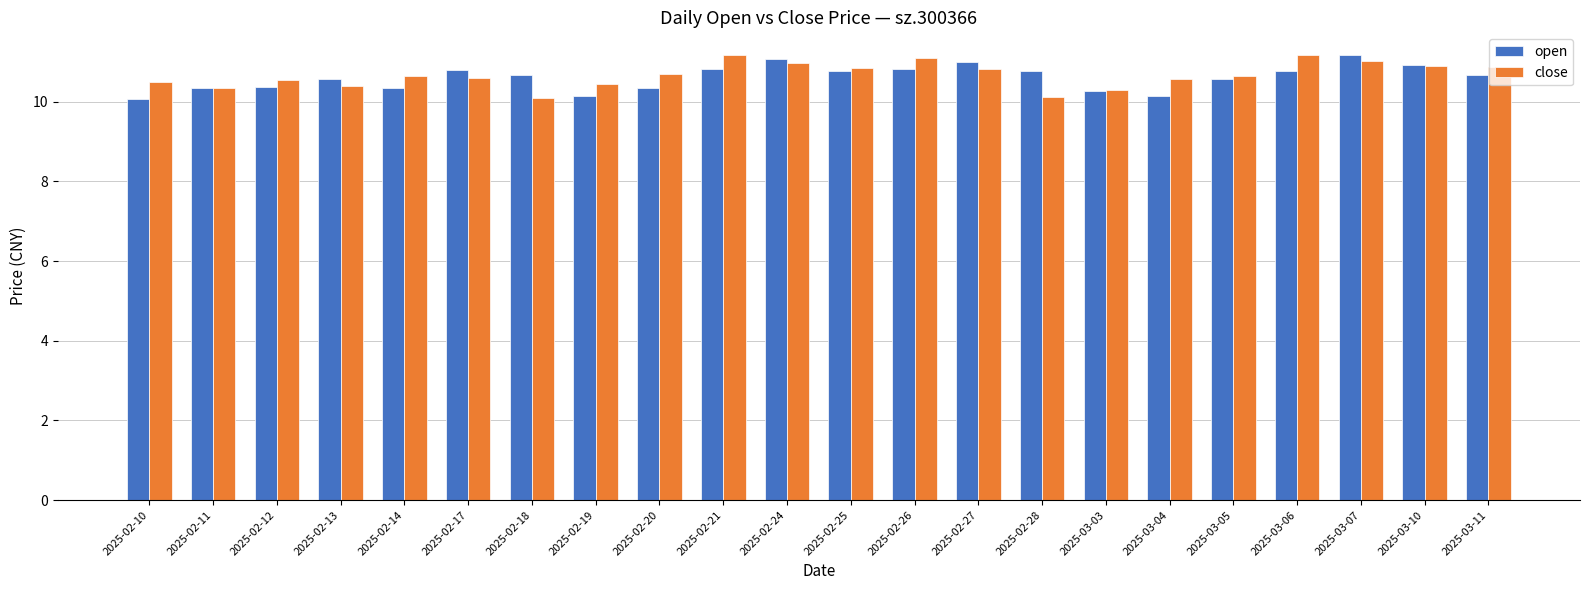

What is the total value across all series at 2025-02-14?

21.0